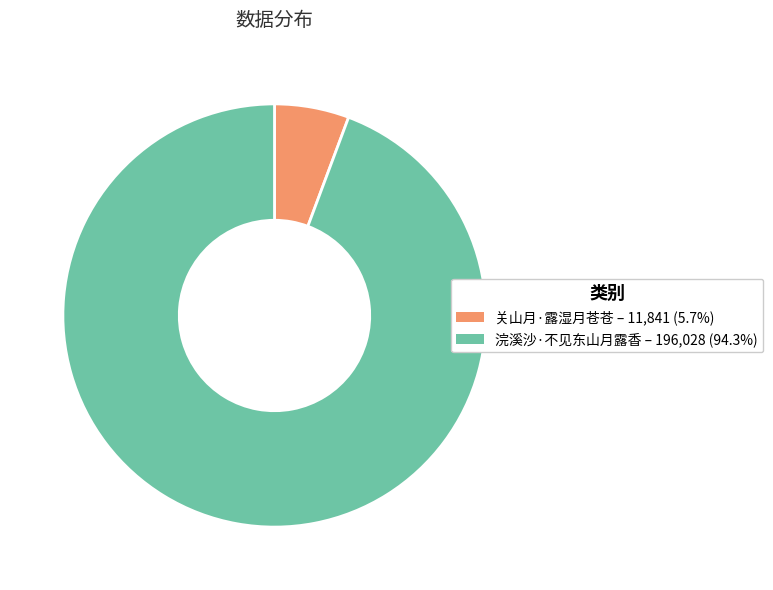

Which category has the smallest portion of the pie?

关山月·露湿月苍苍